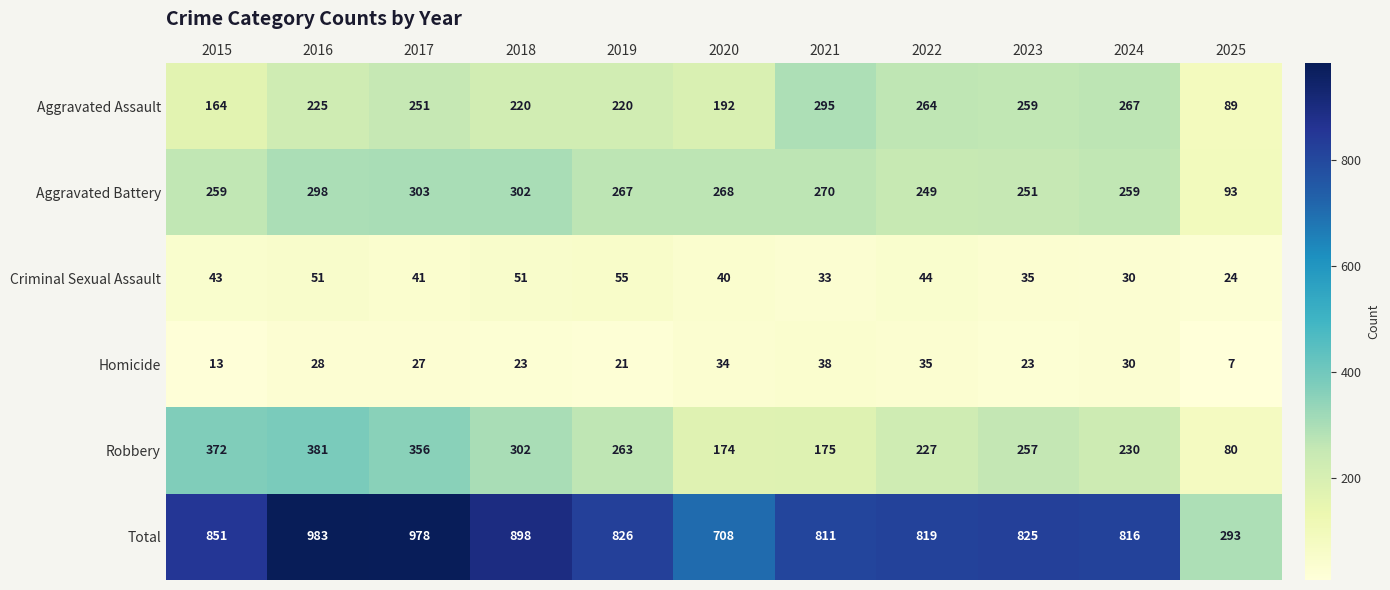

Which category has the highest value across all series?

2016